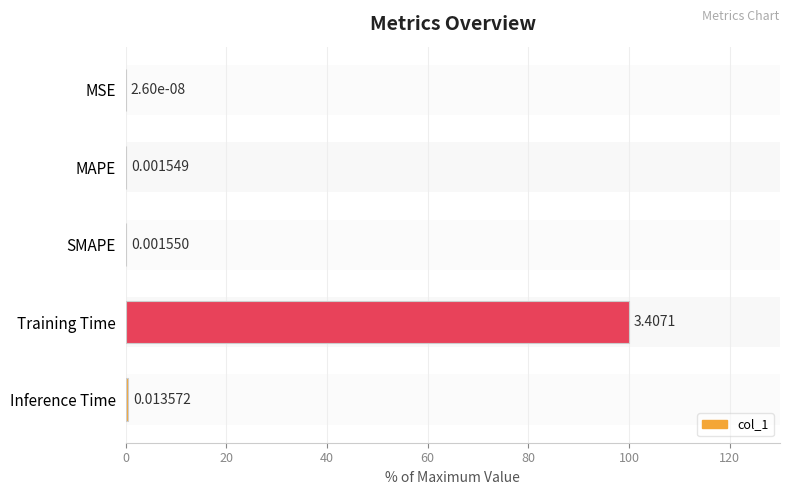

What is the sum of all values?

100.5